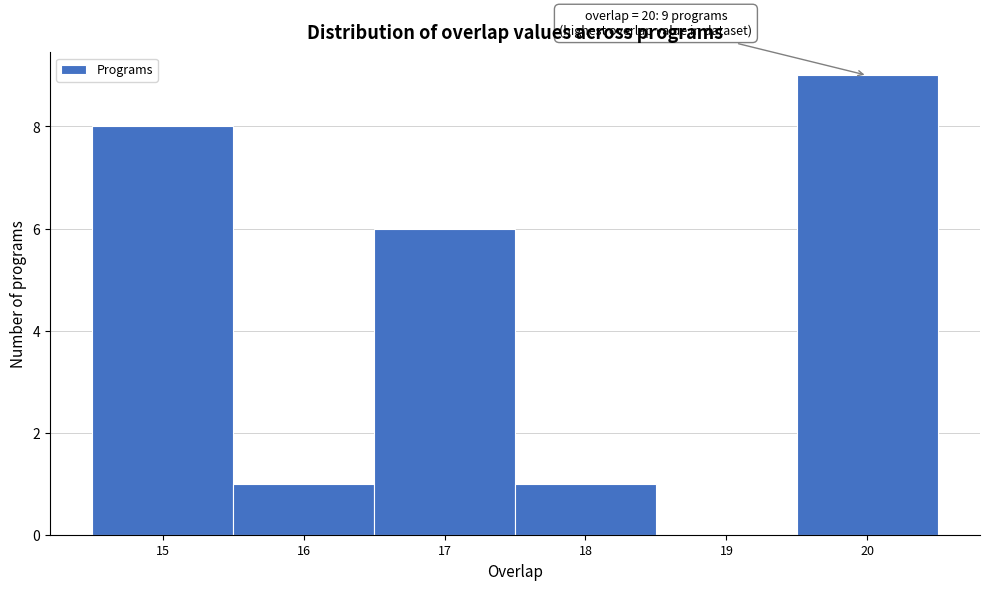

Over which range of the x-axis is the bar tallest?

19.5 to 20.5